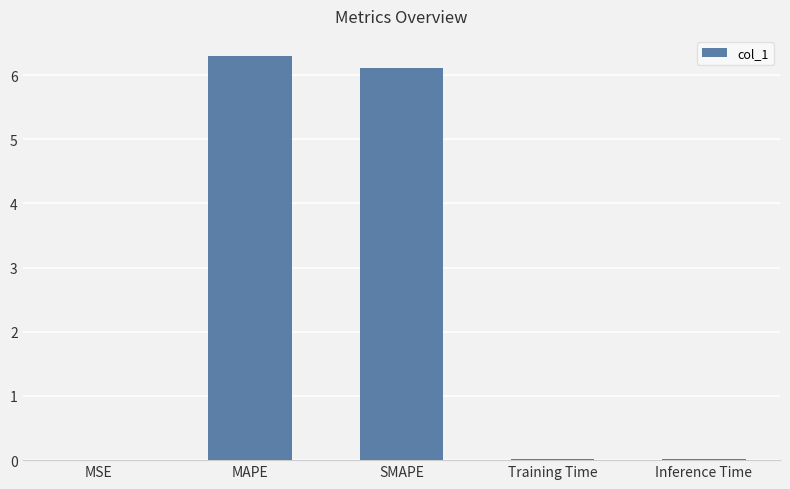

True or false: the data shows 6.1 at SMAPE.

True